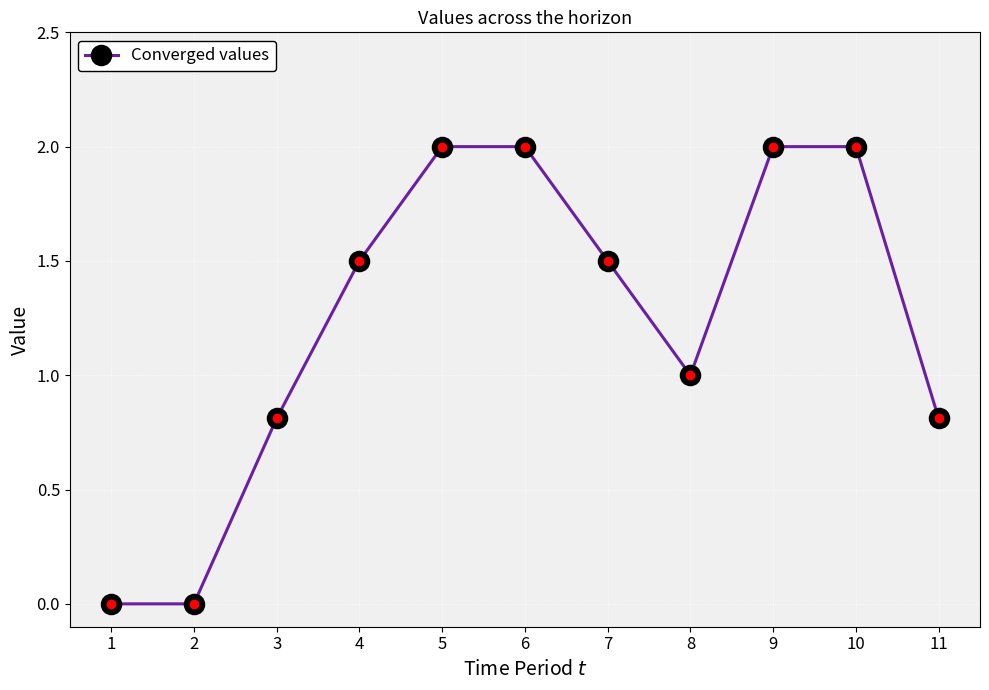

Where does the data first go above 1?

4